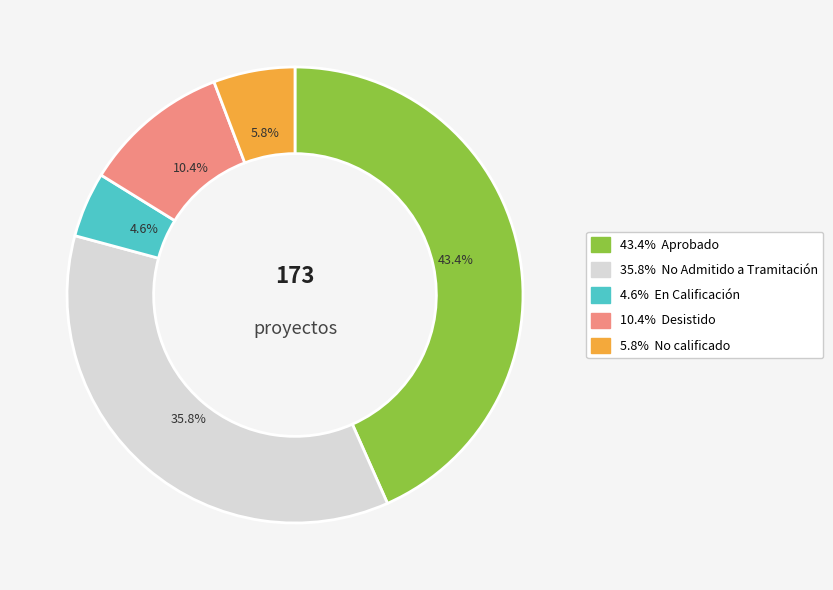

Does any single category account for the majority?

No